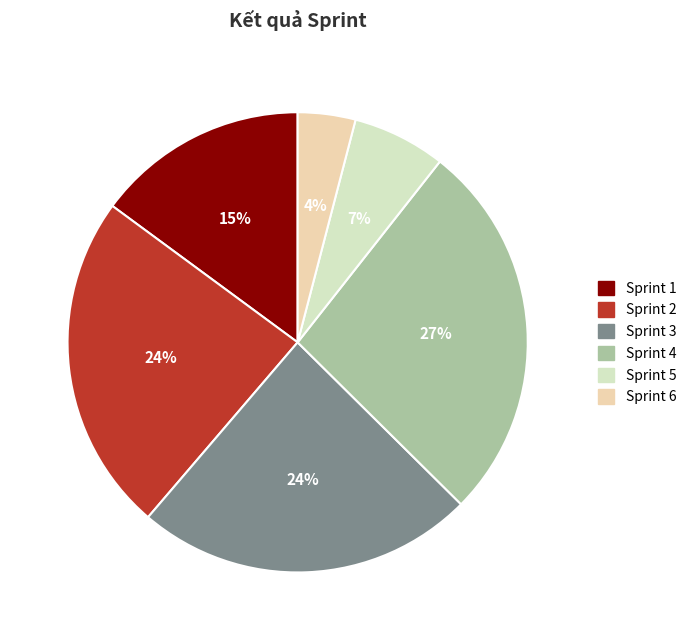

Is it true that Sprint 5 is 14% of the pie?

False